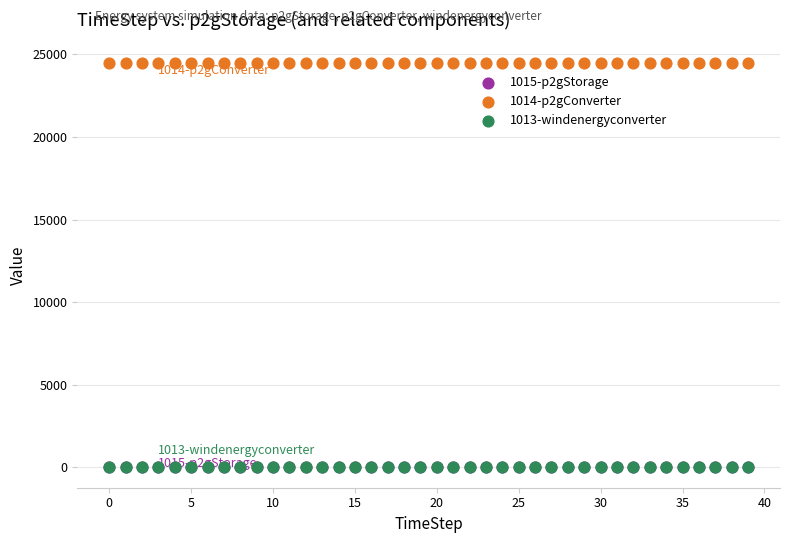

What are all the series names shown in the legend?

1015-p2gStorage, 1014-p2gConverter, 1013-windenergyconverter